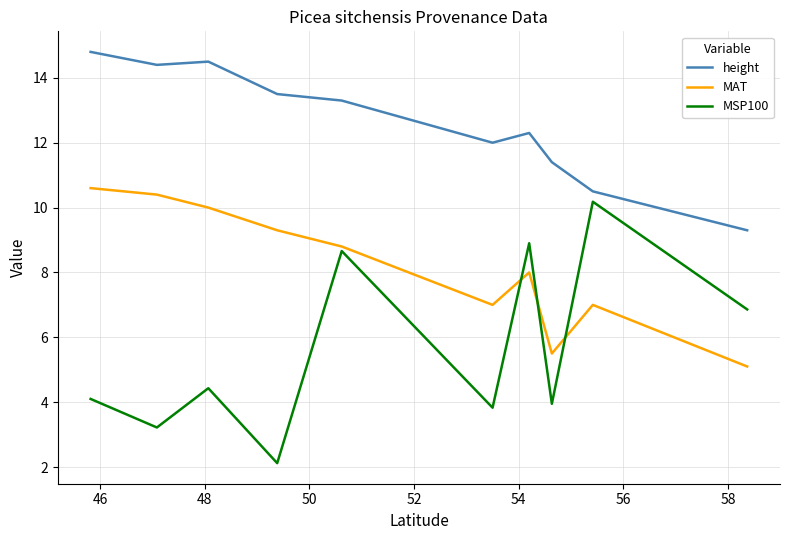

Which series has the largest range (max minus min)?

MSP100